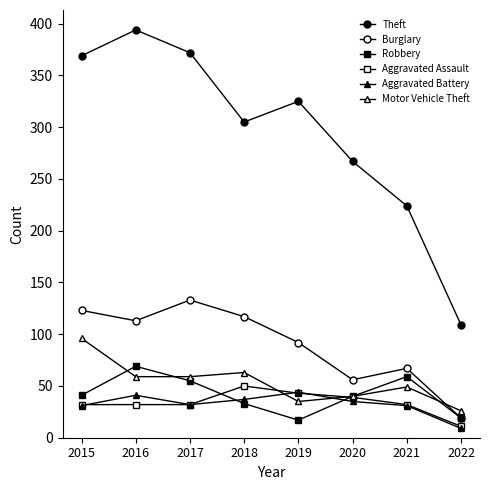

Reading left to right, list all the values displayed in this chart.

Theft: 2015=369	2016=394	2017=372	2018=305	2019=325	2020=267	2021=224	2022=109
Burglary: 2015=123	2016=113	2017=133	2018=117	2019=92	2020=56	2021=67	2022=19
Robbery: 2015=41	2016=69	2017=55	2018=33	2019=17	2020=40	2021=59	2022=19
Aggravated Assault: 2015=32	2016=32	2017=32	2018=50	2019=43	2020=39	2021=32	2022=11
Aggravated Battery: 2015=31	2016=41	2017=32	2018=37	2019=44	2020=35	2021=31	2022=9
Motor Vehicle Theft: 2015=96	2016=59	2017=59	2018=63	2019=35	2020=40	2021=49	2022=26